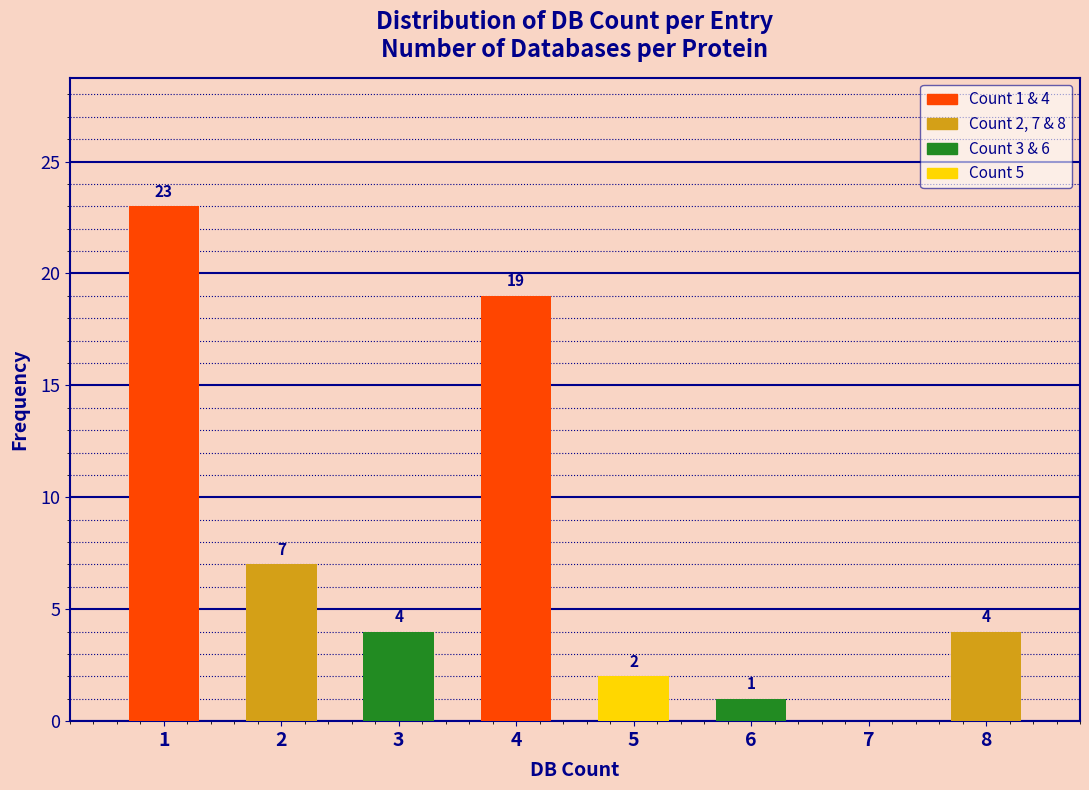

Over which range of the x-axis is the bar tallest?

0.5 to 1.5